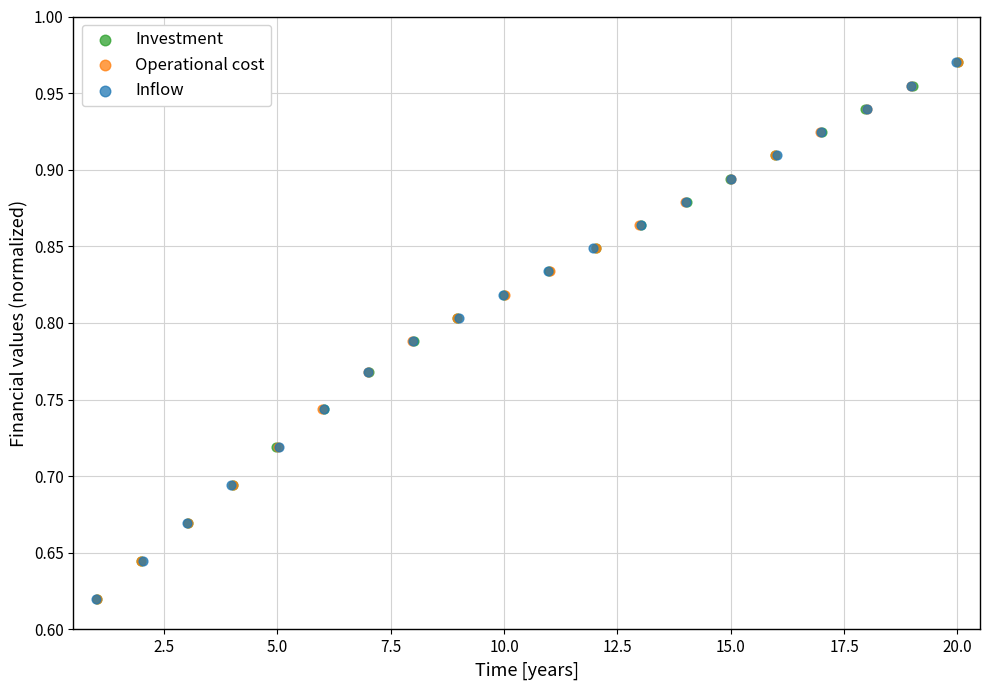

Which series has the largest Y range (max minus min)?

Operational cost